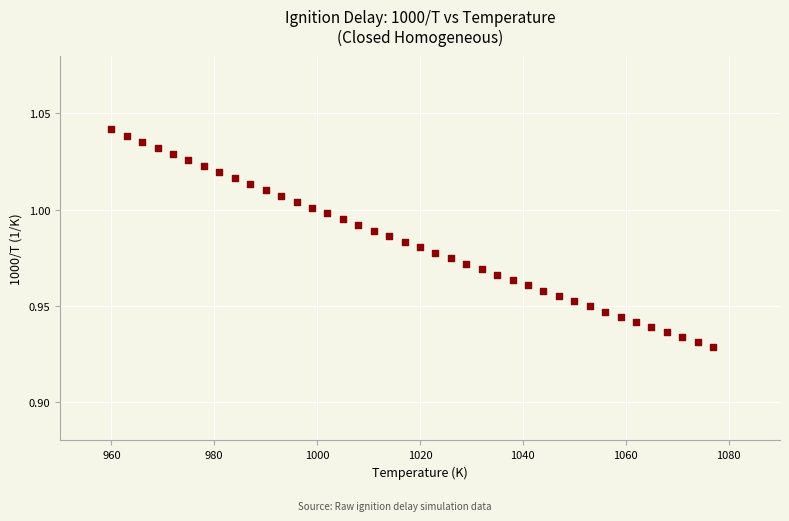

What is the range of X values (max minus min)?

117.0